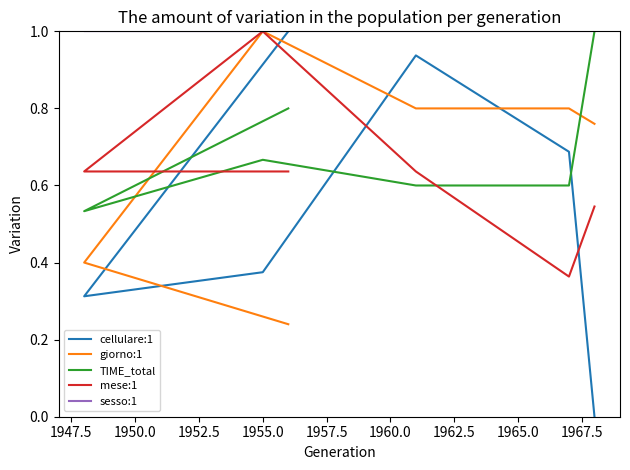

What are all the series names shown in the legend?

cellulare:1, giorno:1, TIME_total, mese:1, sesso:1